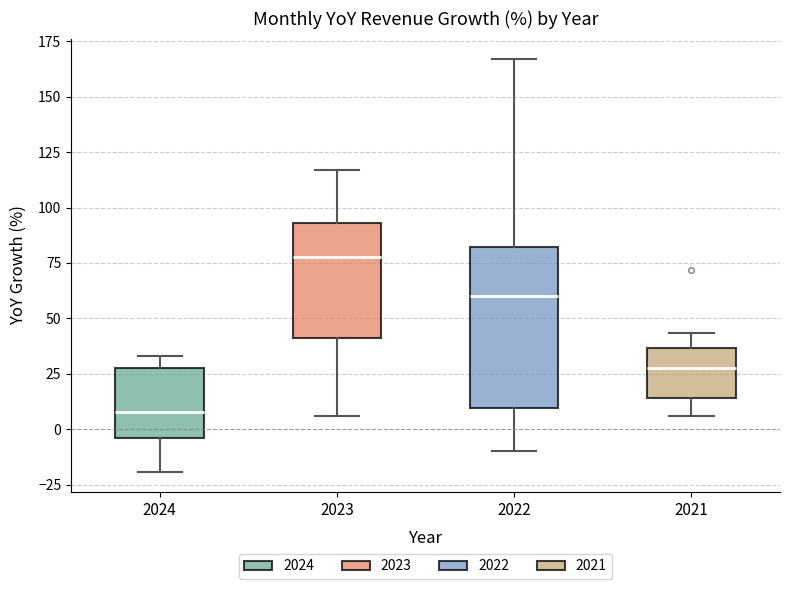

Where does the upper whisker of the box at x = 2022 end on the y-axis? The values are not printed on the chart, so give them approximately, as read against the axis.

165